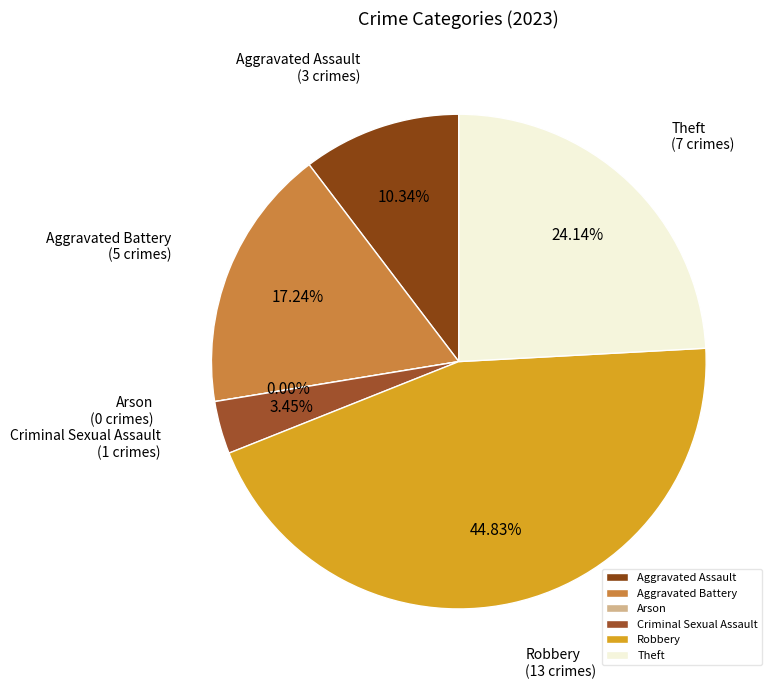

How many segments does this pie chart have?

6